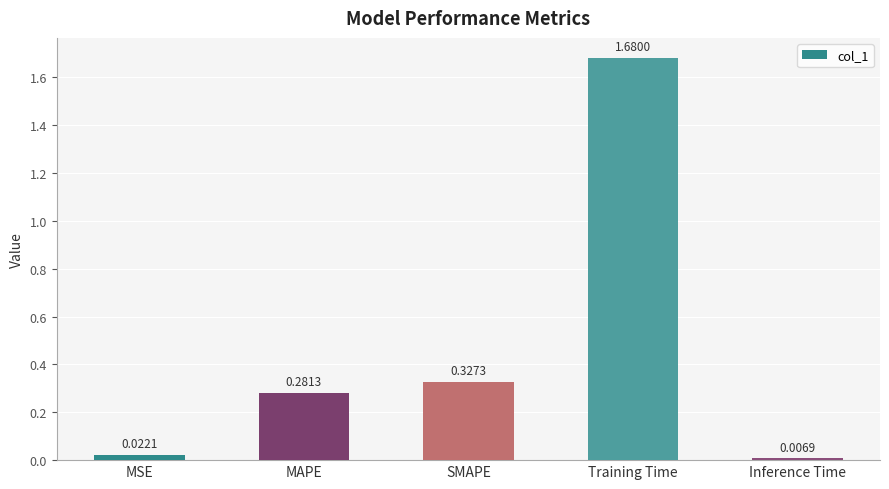

Does the chart contain stacked bars?

No